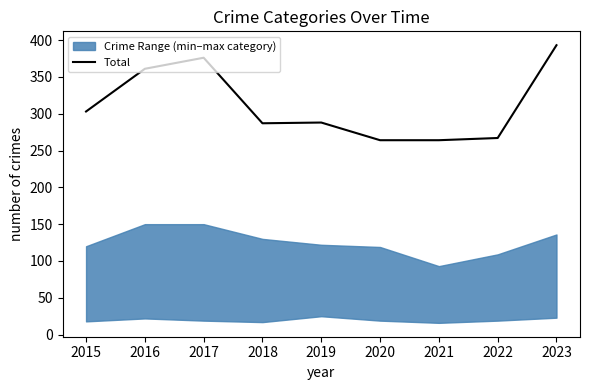

Between 2016 and 2021, which is larger?

2016